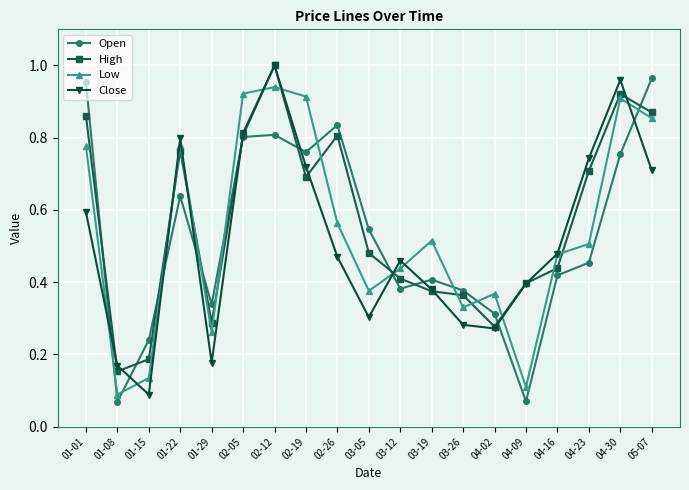

Which category has the lowest value in the High series?

01-08